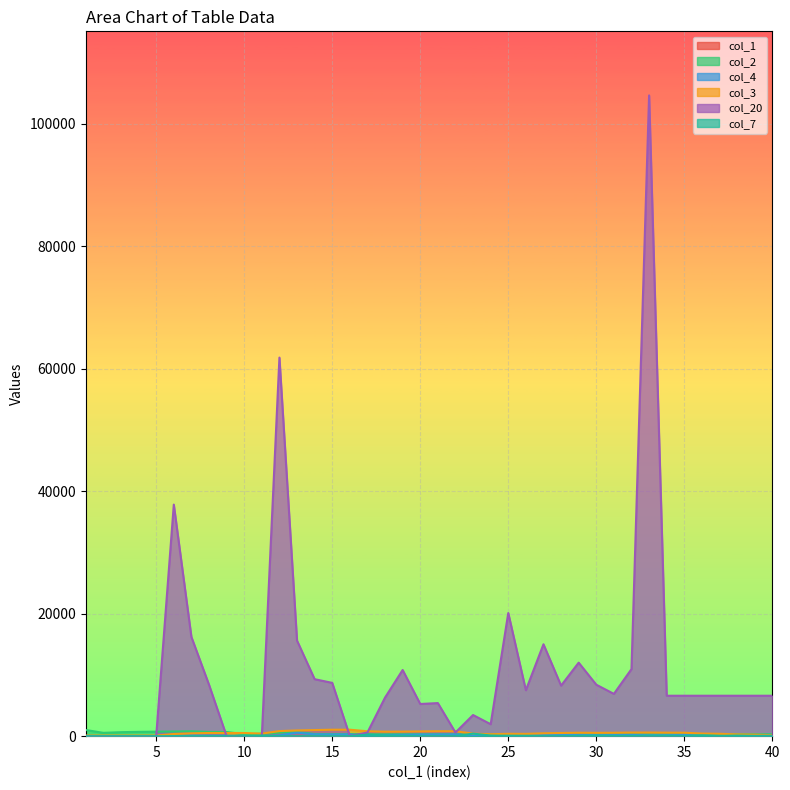

Rank the series by their maximum value, from highest to lowest.

col_20, col_3, col_2, col_4, col_7, col_1